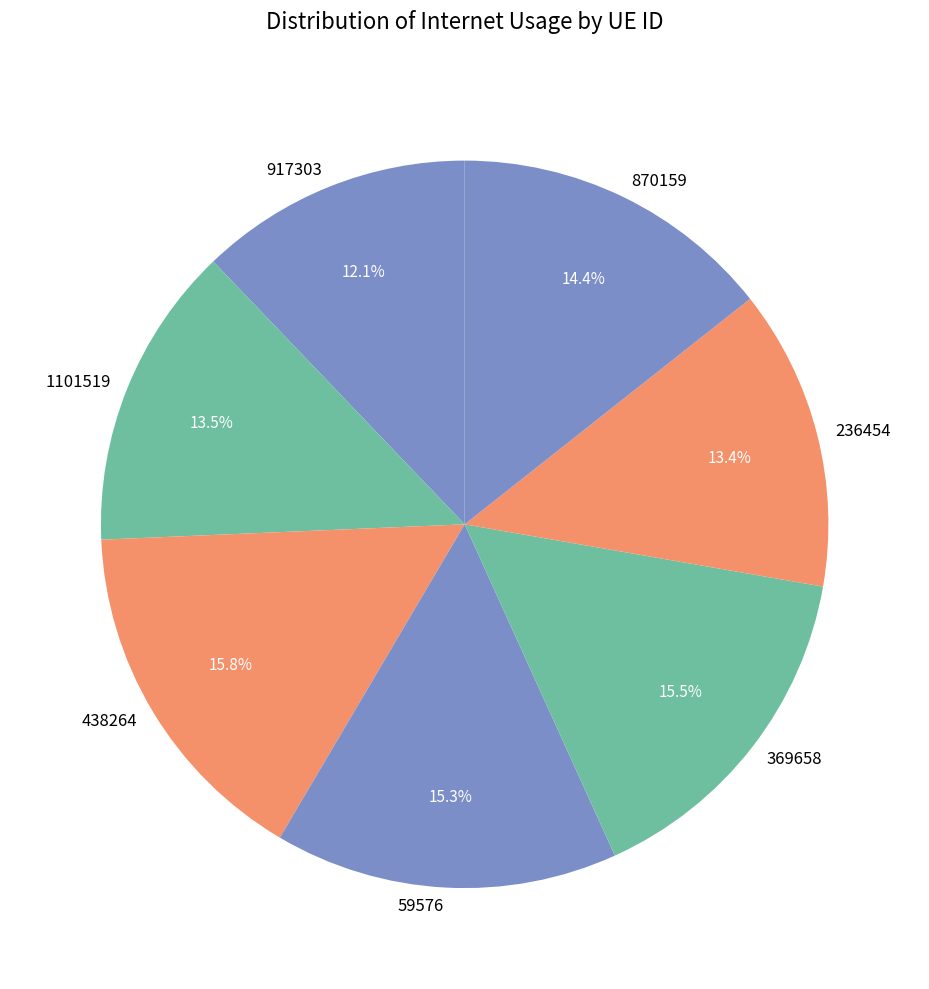

Is there any slice that represents more than half of the pie?

No